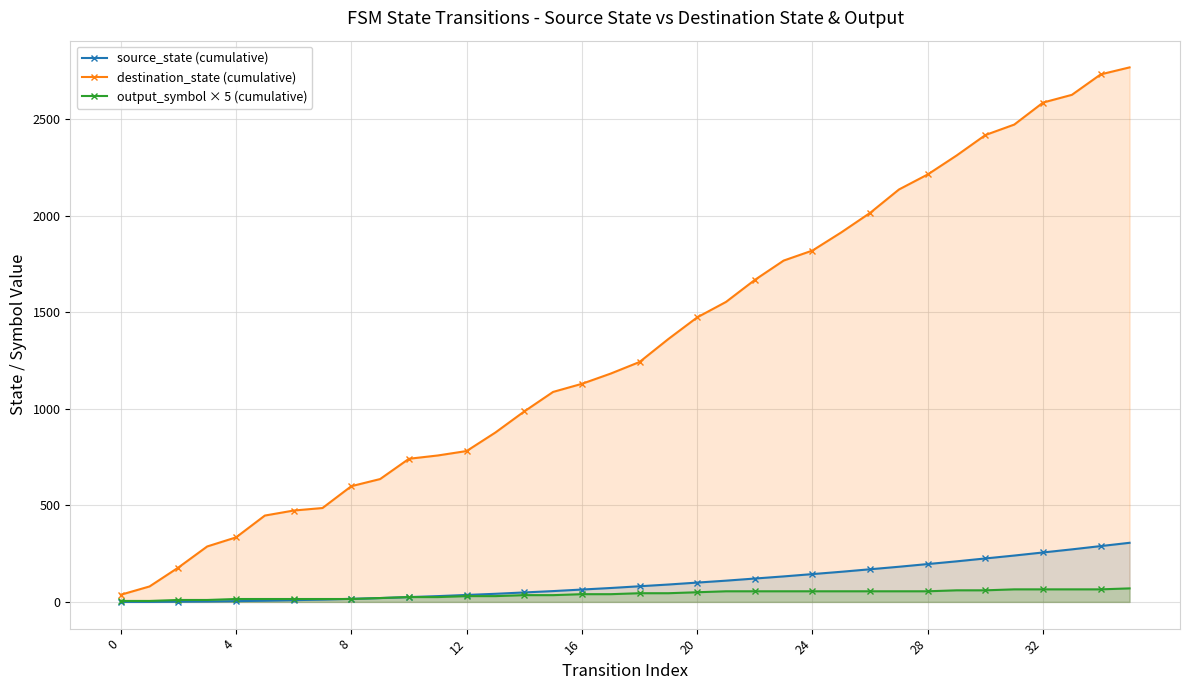

True or false: destination_state (cumulative) and source_state (cumulative) intersect in this chart.

False